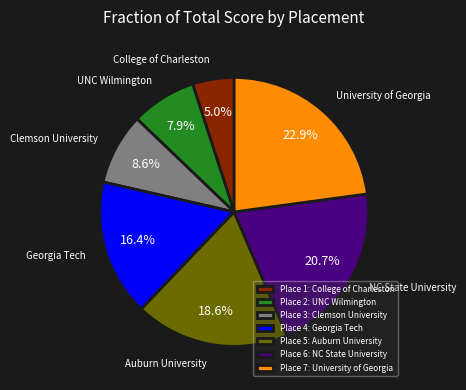

Rank the categories by value from lowest to highest.

Place 1: College of Charleston, Place 2: UNC Wilmington, Place 3: Clemson University, Place 4: Georgia Tech, Place 5: Auburn University, Place 6: NC State University, Place 7: University of Georgia